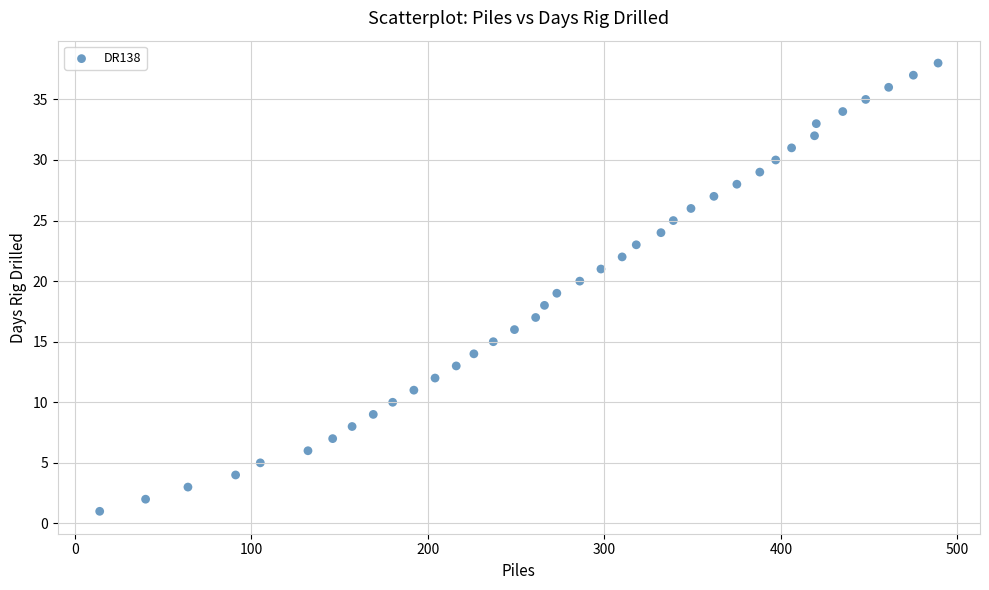

What is the range of Y values (max minus min)?

37